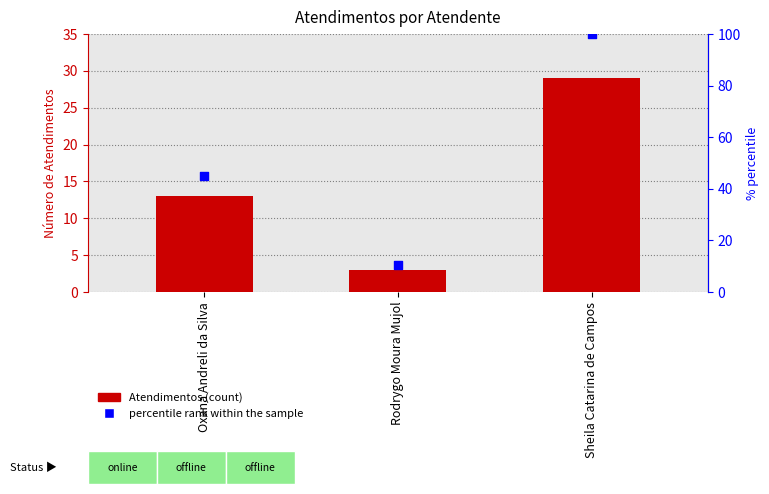

At how many categories does at least one series exceed 55?

1